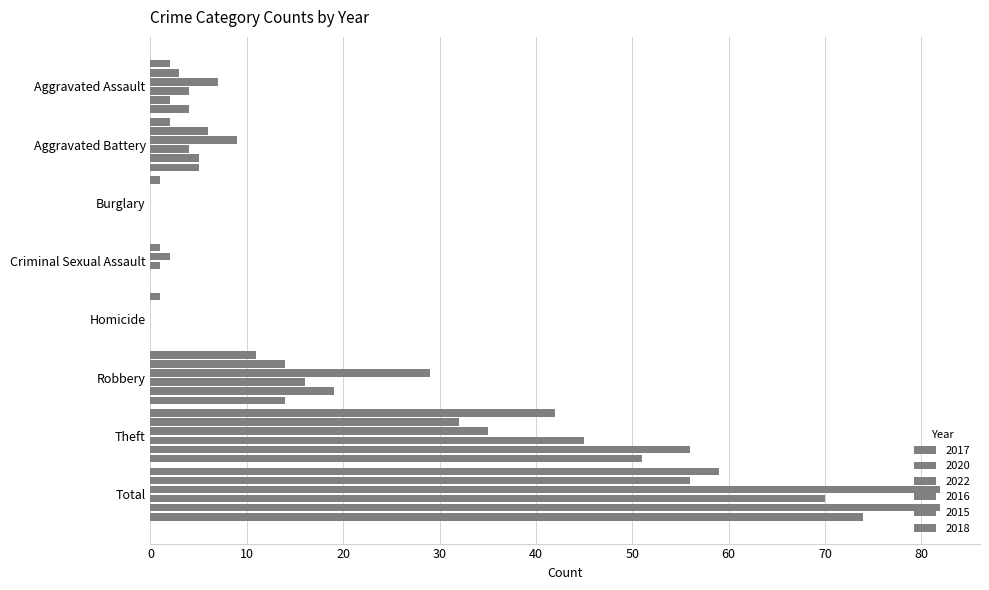

How many values in 2017 are above zero?

7